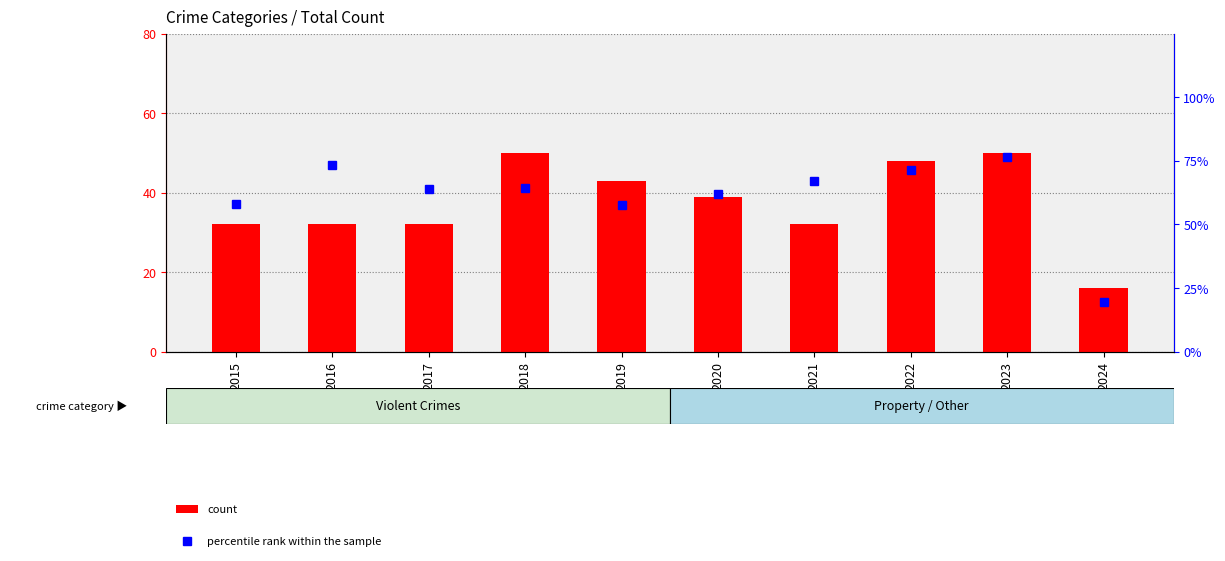

Does the chart contain any negative values?

No